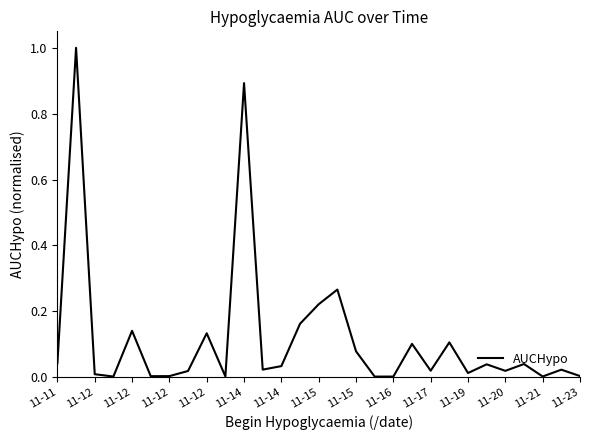

What is the difference between the maximum and minimum values?

1.0